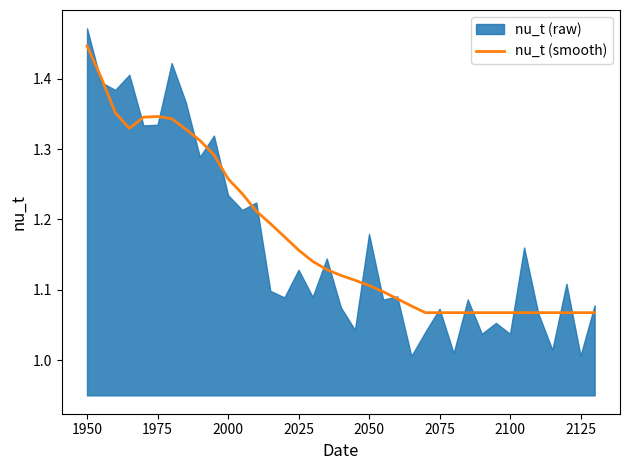

The value of nu_t (smooth) at 2100 is 1.6. True or false?

False